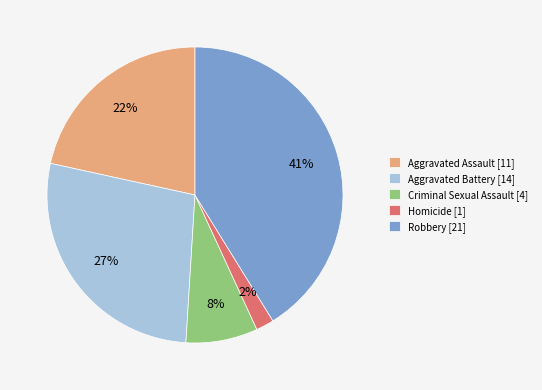

Combined, do Robbery [21] and Homicide [1] account for over 50%?

No